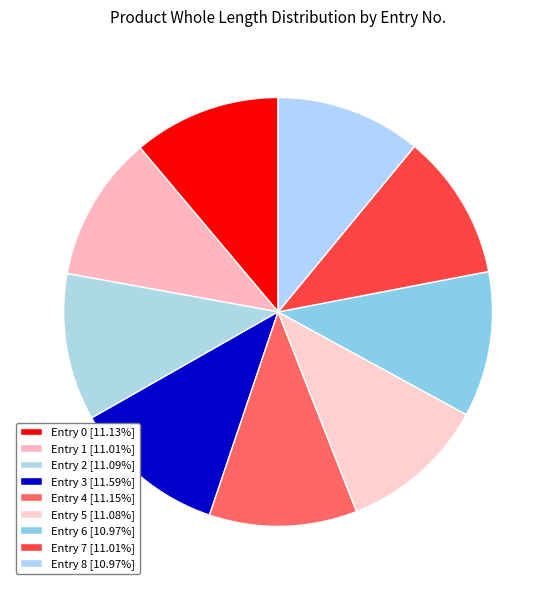

Which slice is the largest?

3